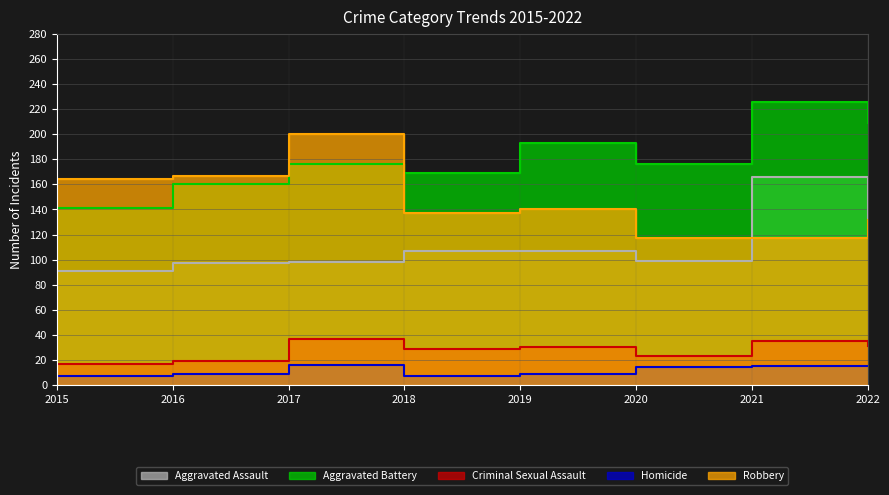

The Criminal Sexual Assault series shows 15 at 2018. True or false?

False